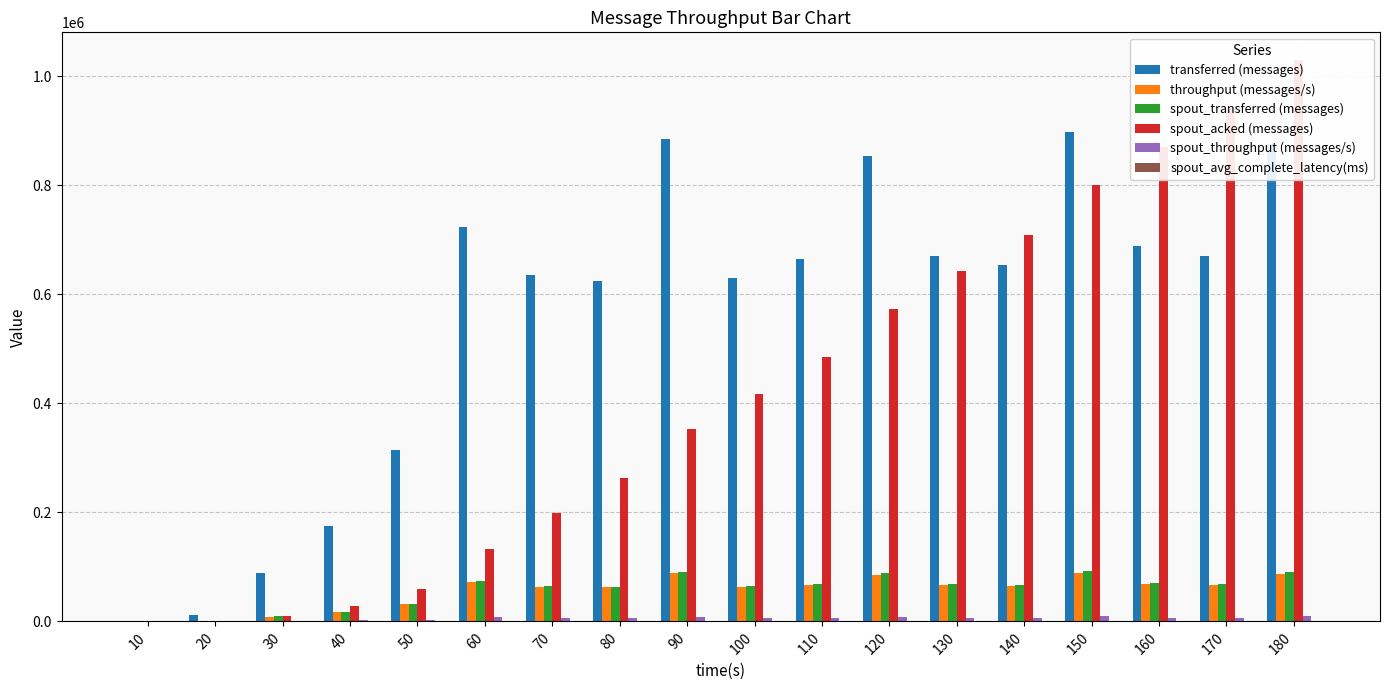

Reading left to right, extract all data points from this chart.

transferred (messages): 0.0	11240.0	87980.0	175800.0	314600.0	723820.0	635960.0	624460.0	884580.0	630420.0	664320.0	854160.0	671020.0	653940.0	897240.0	688520.0	670340.0	875540.0
throughput (messages/s): 0.0	1114.0	8767.0	17518.0	31347.0	72036.0	63336.0	62265.0	88052.0	62903.0	66226.0	85185.0	66981.0	65230.0	89411.0	68687.0	66800.0	87066.0
spout_transferred (messages): 0.0	1220.0	9620.0	17540.0	31820.0	74060.0	65460.0	63540.0	89900.0	64340.0	68680.0	88780.0	69120.0	66620.0	92760.0	71340.0	67880.0	91040.0
spout_acked (messages): 0.0	200.0	10000.0	27400.0	59100.0	133360.0	198980.0	262580.0	353020.0	417580.0	485500.0	572880.0	642180.0	708740.0	800600.0	871420.0	939960.0	1029500.0
spout_throughput (messages/s): 0.0	121.0	958.0	1747.0	3170.0	7370.0	6519.0	6335.0	8948.0	6419.0	6846.0	8854.0	6899.0	6645.0	9243.0	7116.0	6764.0	9053.0
spout_avg_complete_latency(ms): 0.0	481.1	1561.2	876.6	550.1	330.6	263.6	230.2	204.1	192.8	183.6	175.8	170.6	166.8	162.0	158.6	156.3	154.1